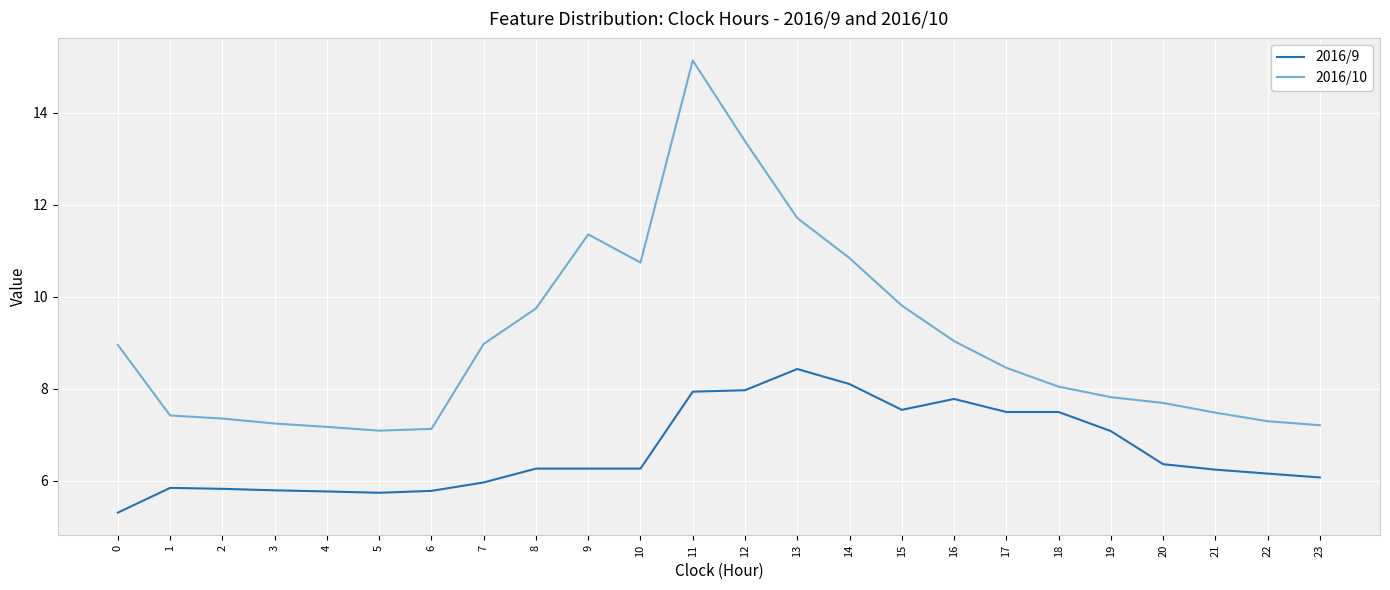

True or false: 2016/9 and 2016/10 intersect in this chart.

False